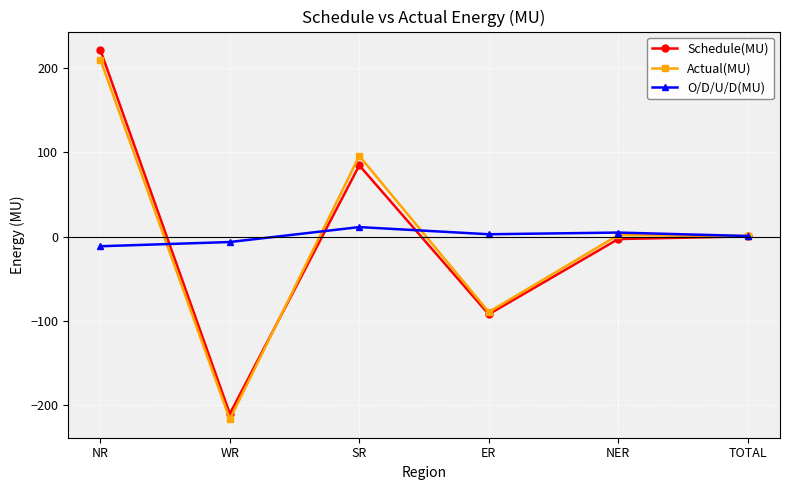

What is the sum of the Actual(MU) values at NR and ER?

120.0